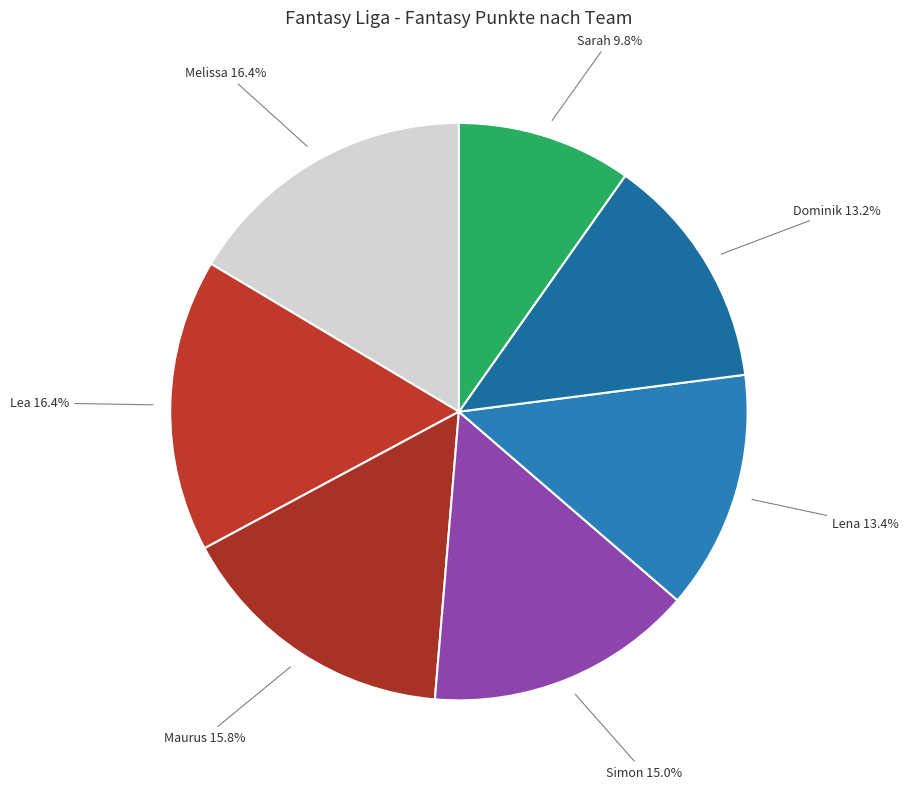

What is the smallest slice in the pie chart?

Sarah